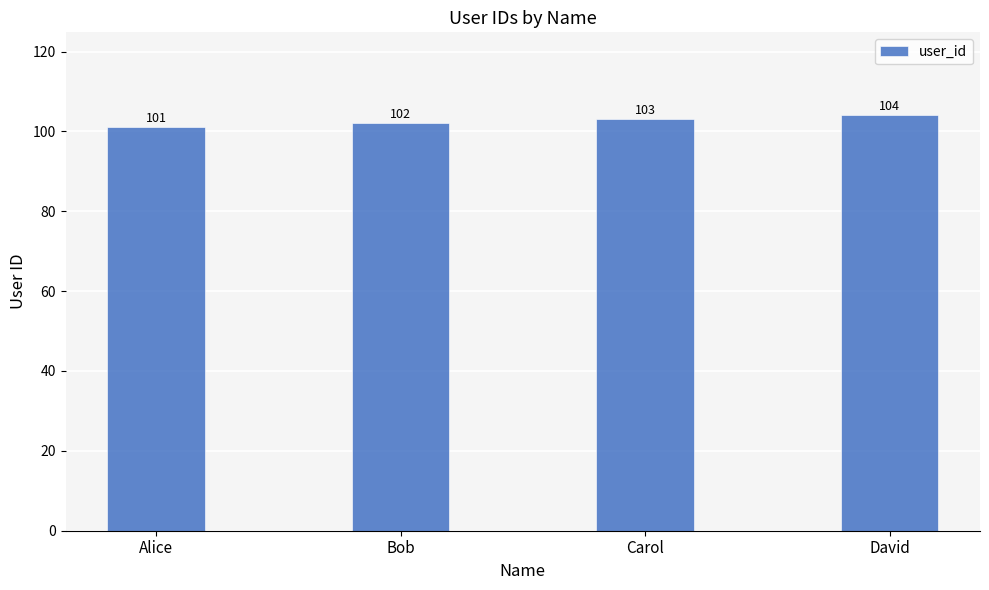

Where is the data nearest to the value 102?

Bob